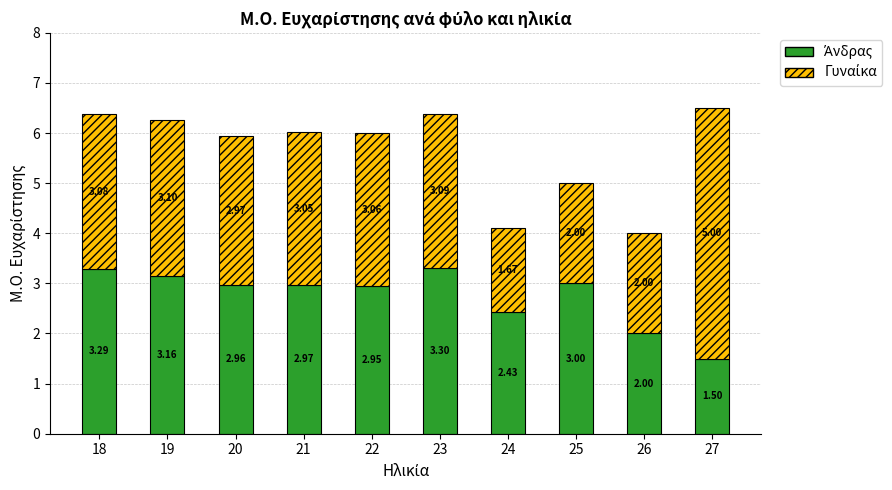

At which category is the sum across all series the highest?

27